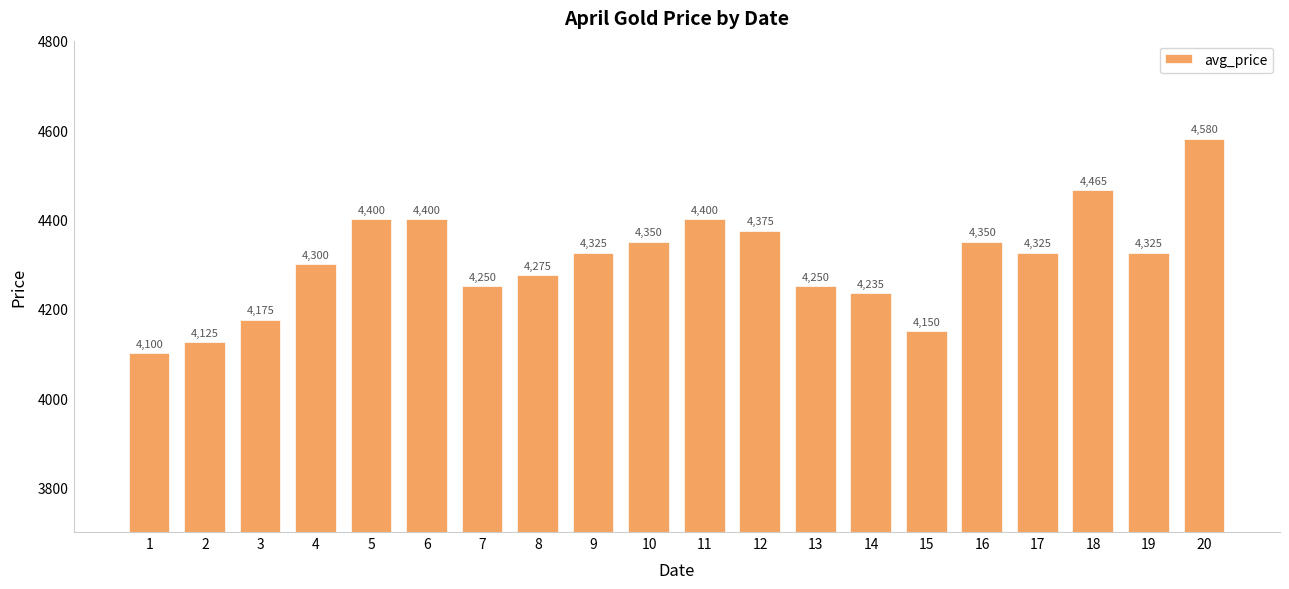

Approximately how many times larger is the value at 15 compared to 6?

0.9